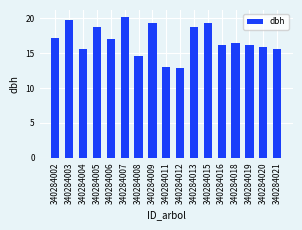

Between 340284020 and 340284006, which is larger?

340284006